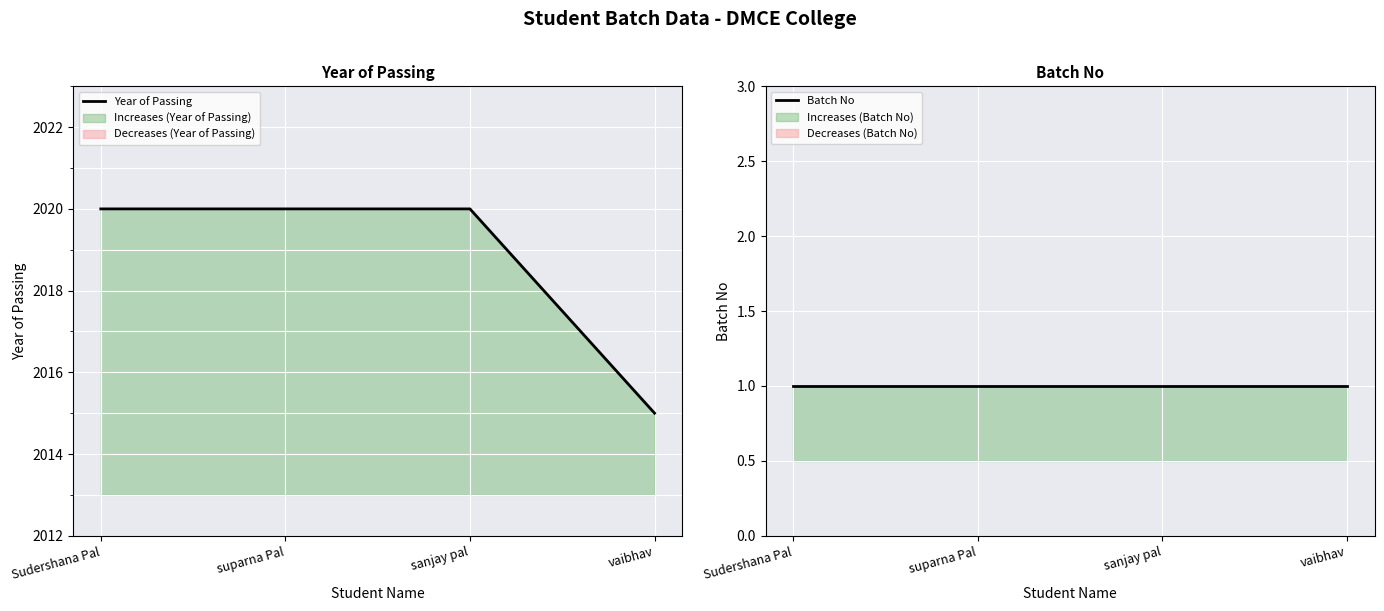

Between Sudershana Pal and suparna Pal, which series saw the biggest shift?

Year of Passing